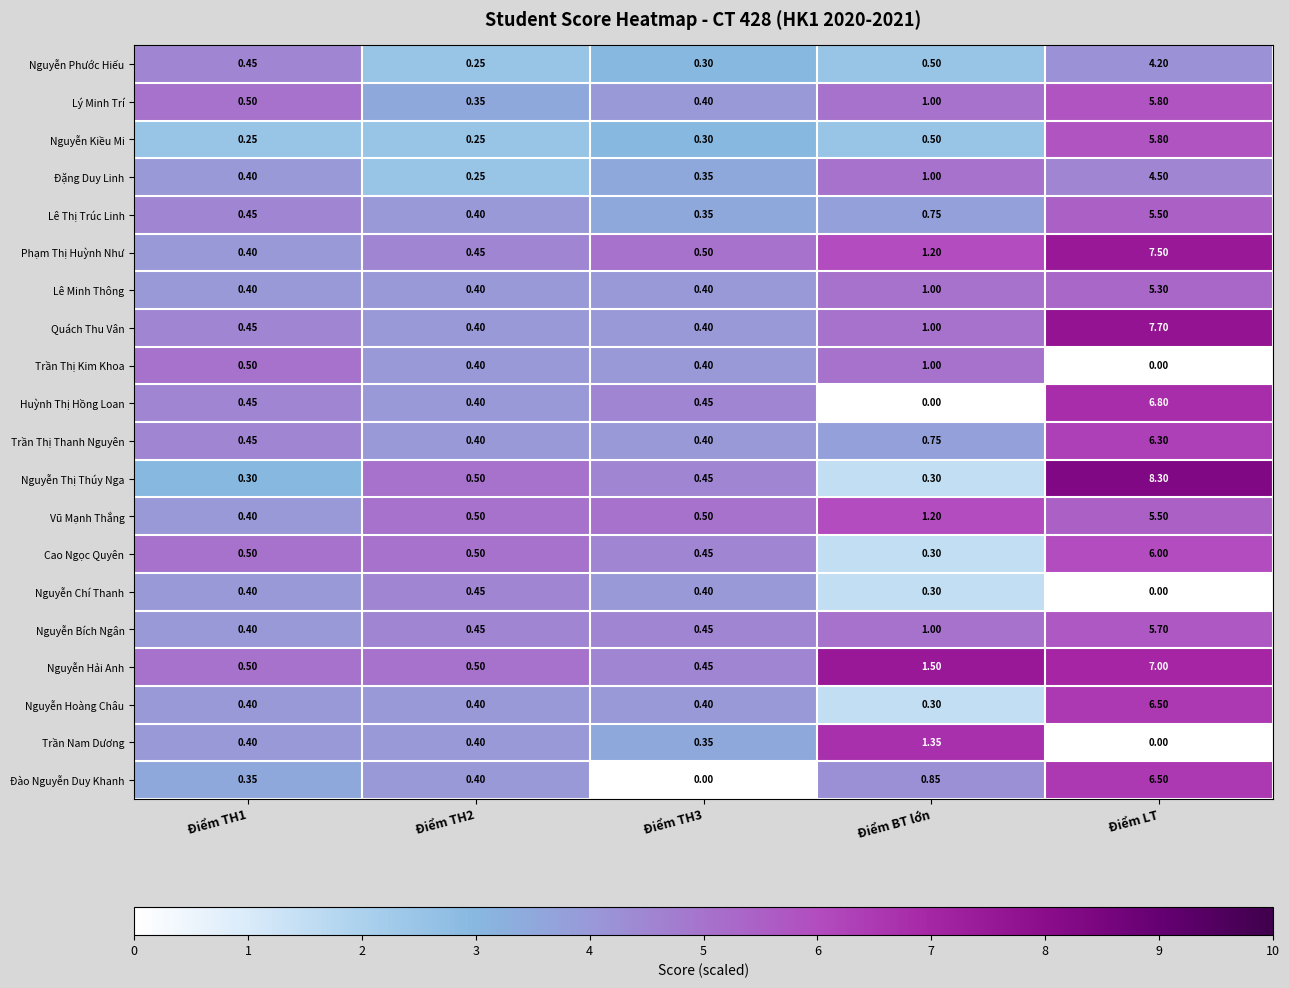

Which series has the largest range (max minus min)?

Nguyễn Thị Thúy Nga